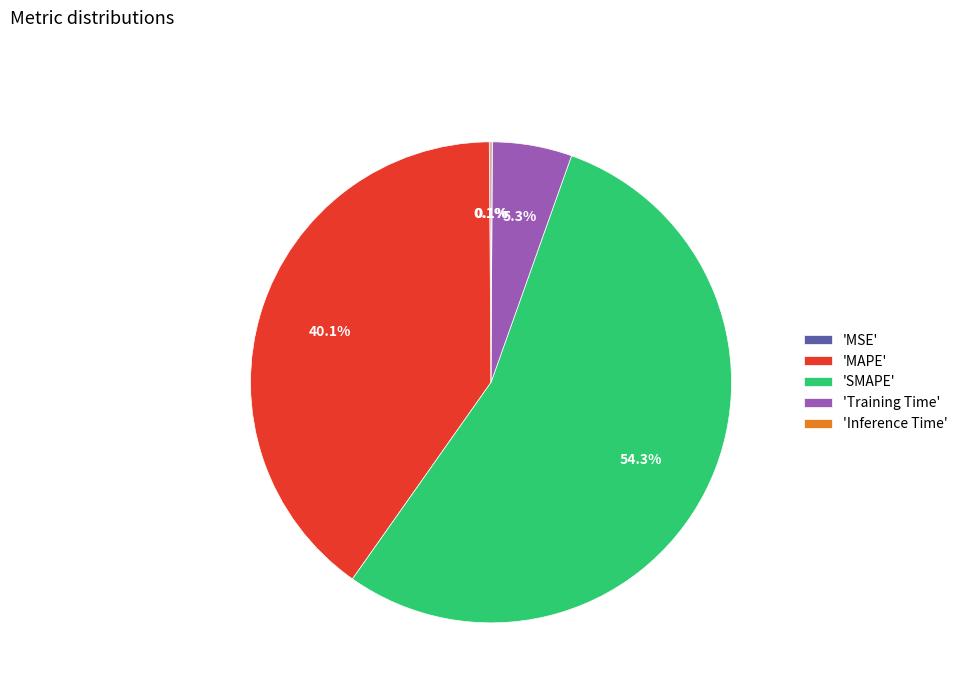

Is the sum of 'Training Time' and 'SMAPE' greater than half?

Yes